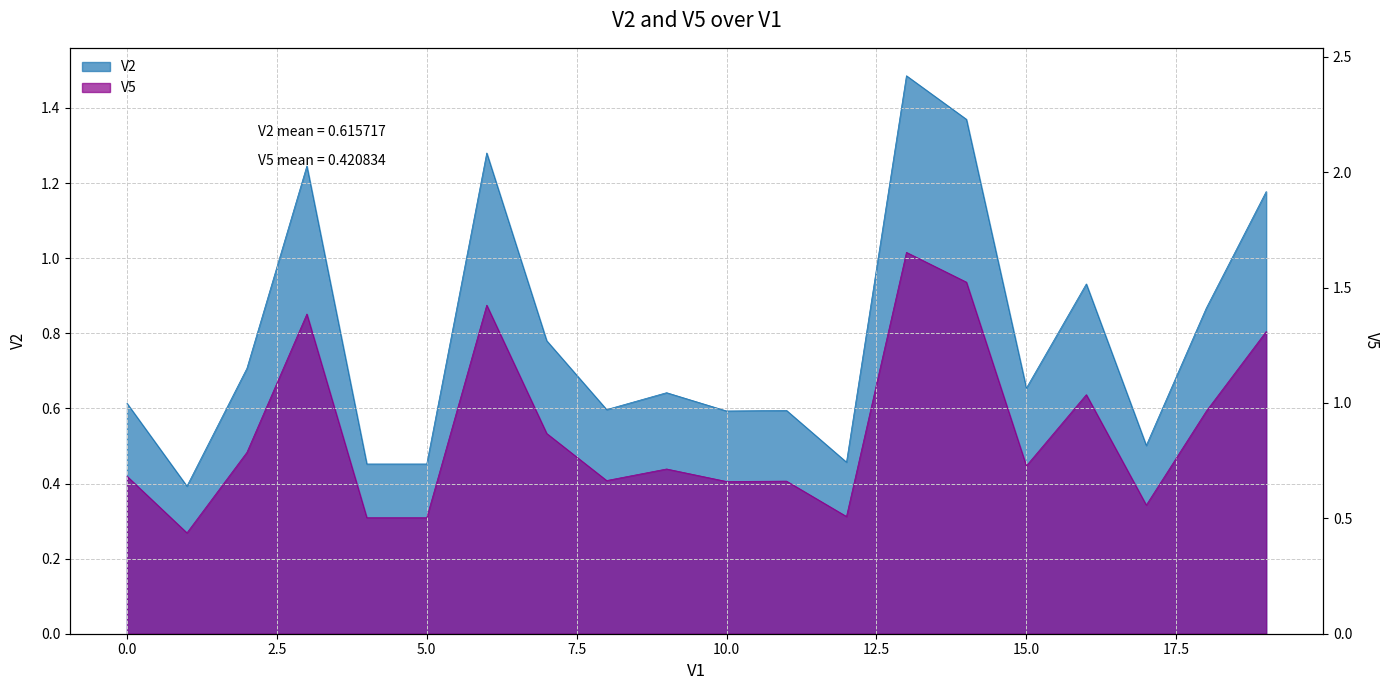

True or false: the data shows 0.3 at 17.

True